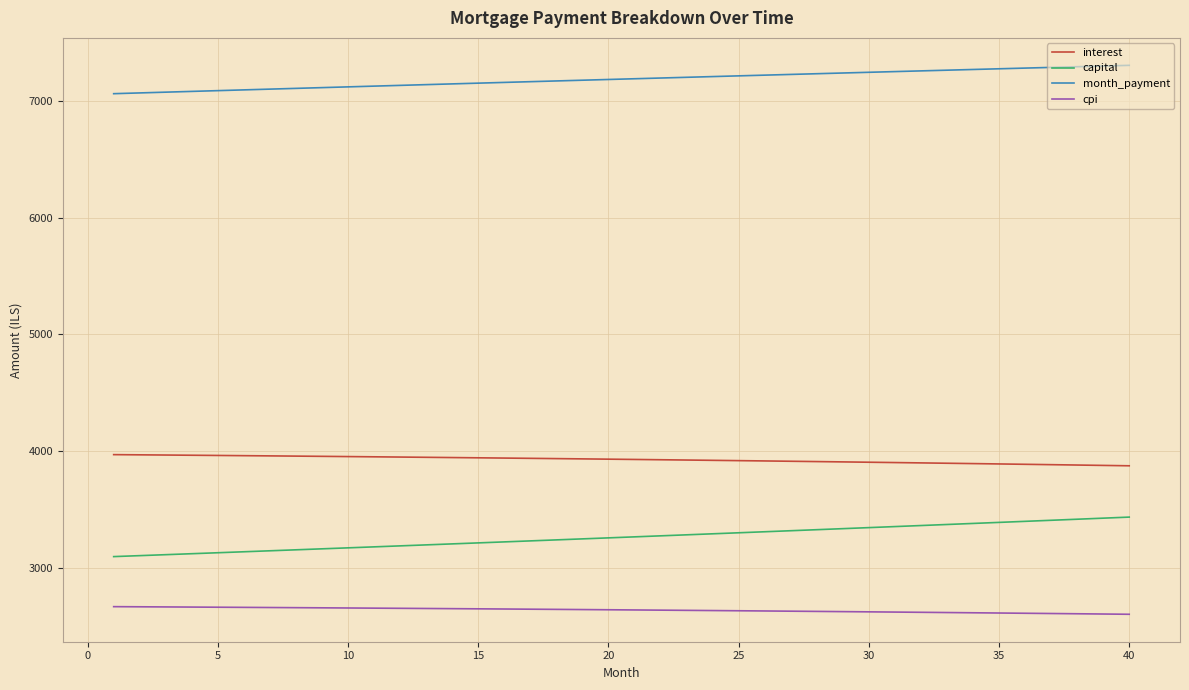

At how many categories does at least one series exceed 3750?

40